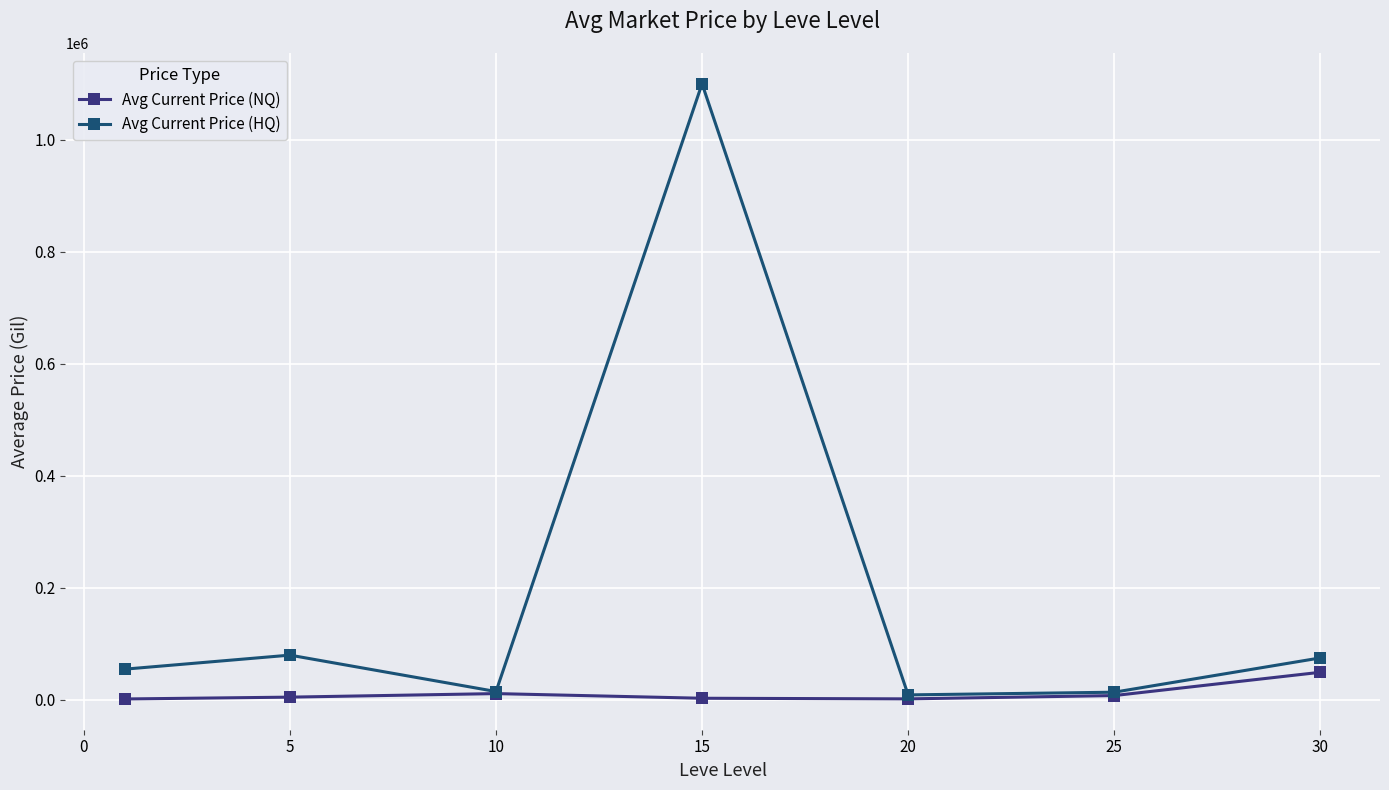

Which series has the largest range (max minus min)?

Avg Current Price (HQ)